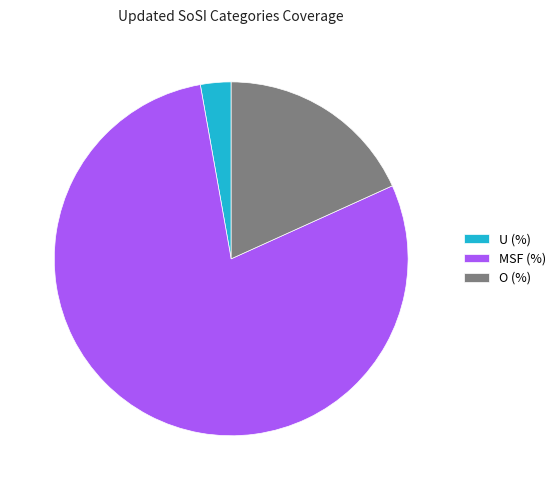

Rank the categories by value from highest to lowest.

MSF (%), O (%), U (%)